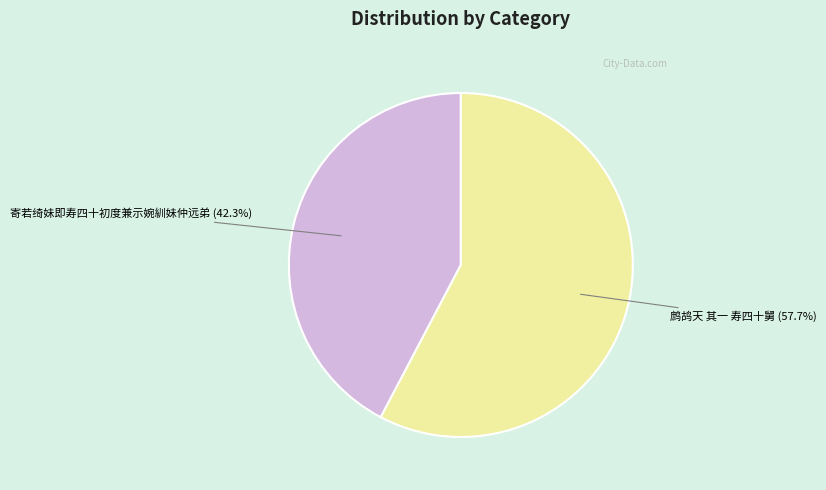

To the nearest percent, what is the average slice percentage?

50%